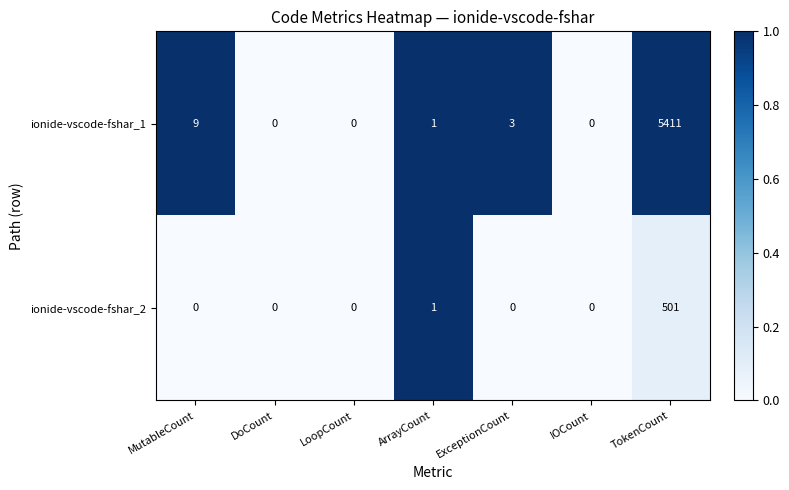

Rank the series by their average value, from lowest to highest.

ionide-vscode-fshar_2, ionide-vscode-fshar_1